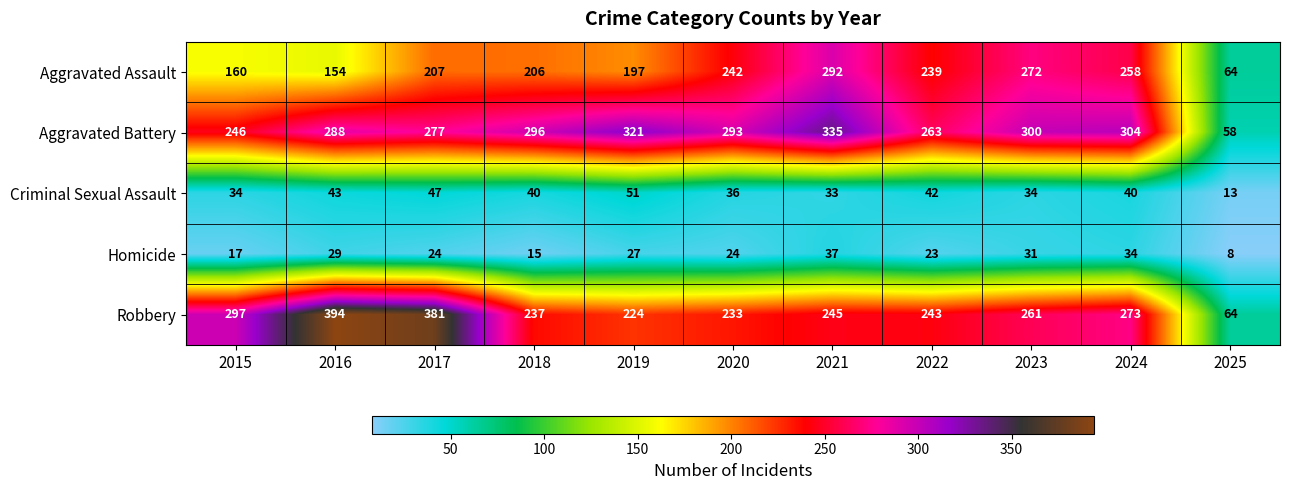

Rank the series by their maximum value, from lowest to highest.

Homicide, Criminal Sexual Assault, Aggravated Assault, Aggravated Battery, Robbery